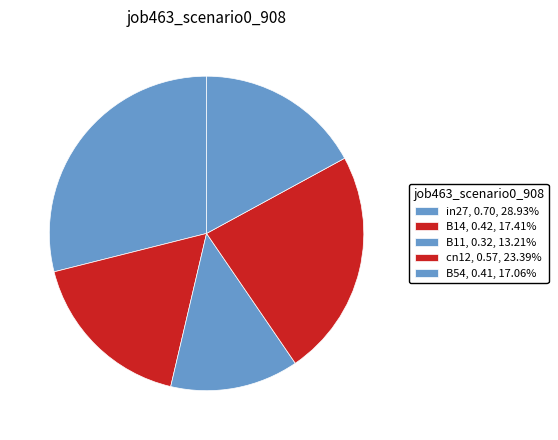

Is the sum of in27 and B14 greater than half?

No